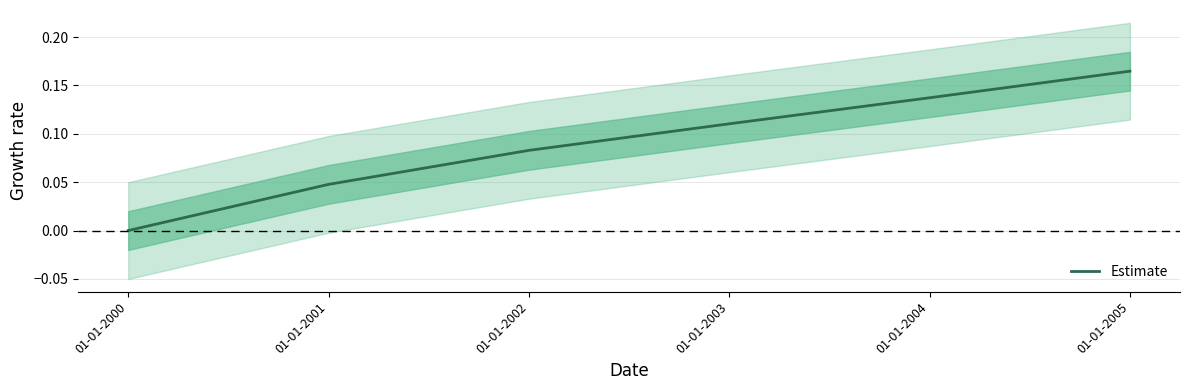

What is the value of the 6th point from the left?

0.2